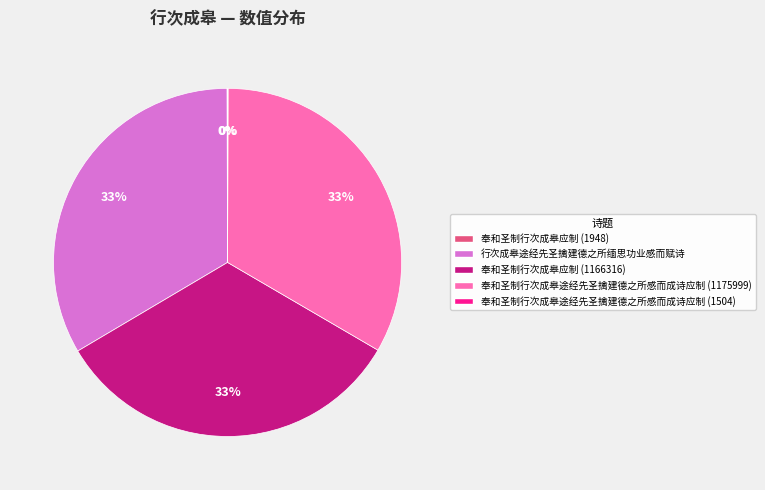

To the nearest percent, what is the average slice percentage?

20%